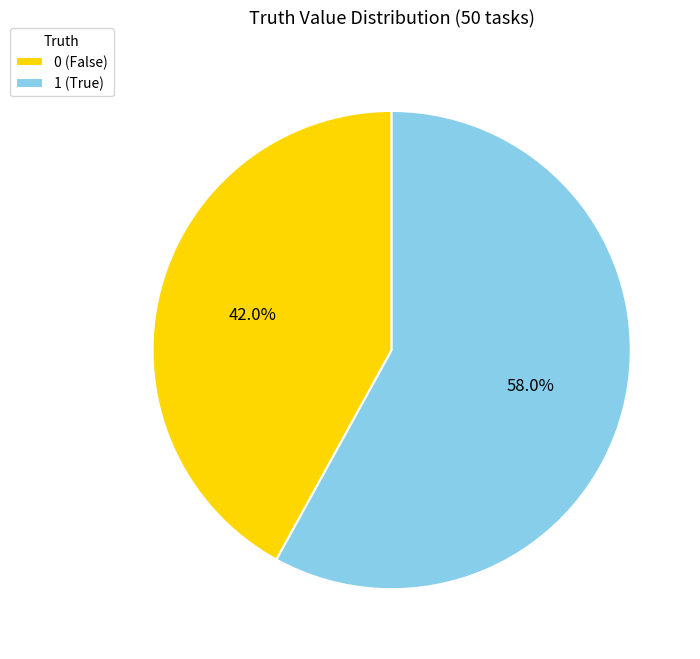

Do 0 (False) and 1 (True) together represent more than half of the pie?

Yes